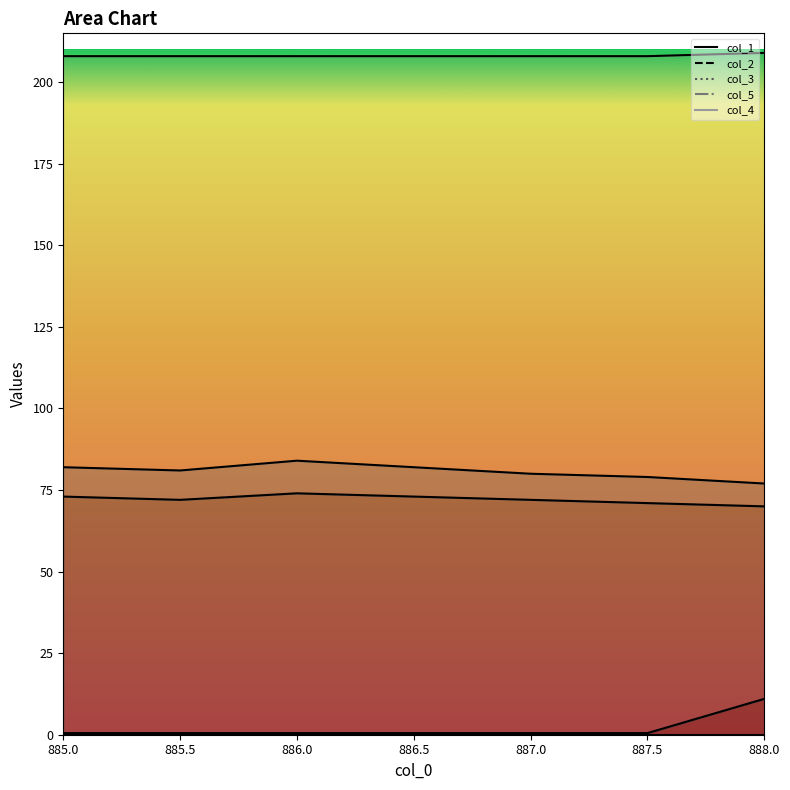

List the labels in order of col_2 line value, largest first.

886.0, 885.0, 886.5, 885.5, 887.0, 887.5, 888.0